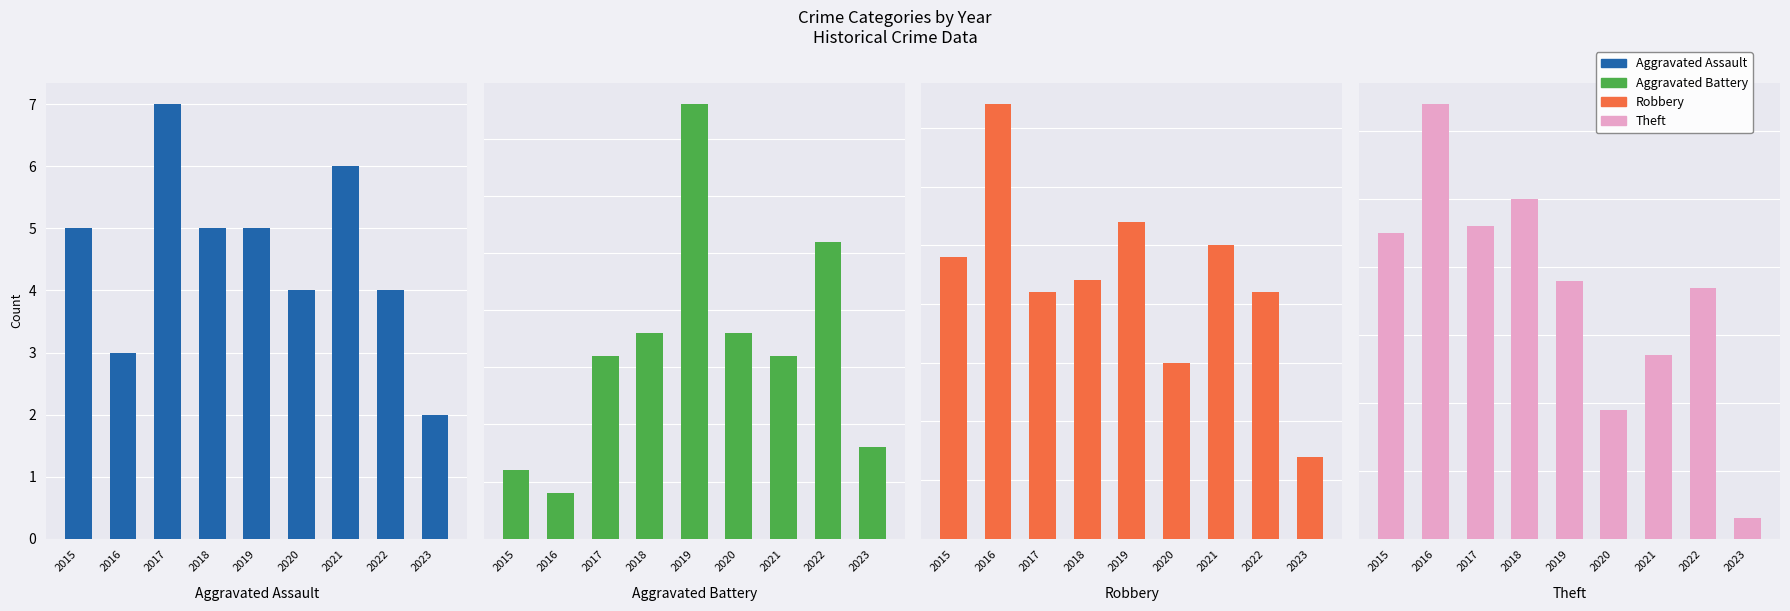

How many distinct data groups are displayed?

4